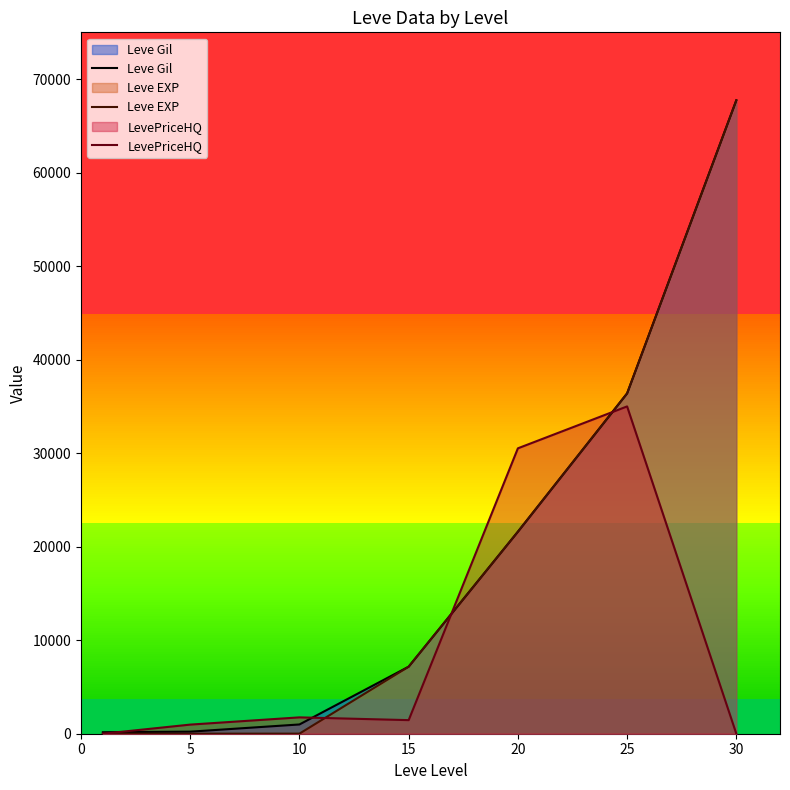

Which series has the largest total across all categories?

Leve Gil